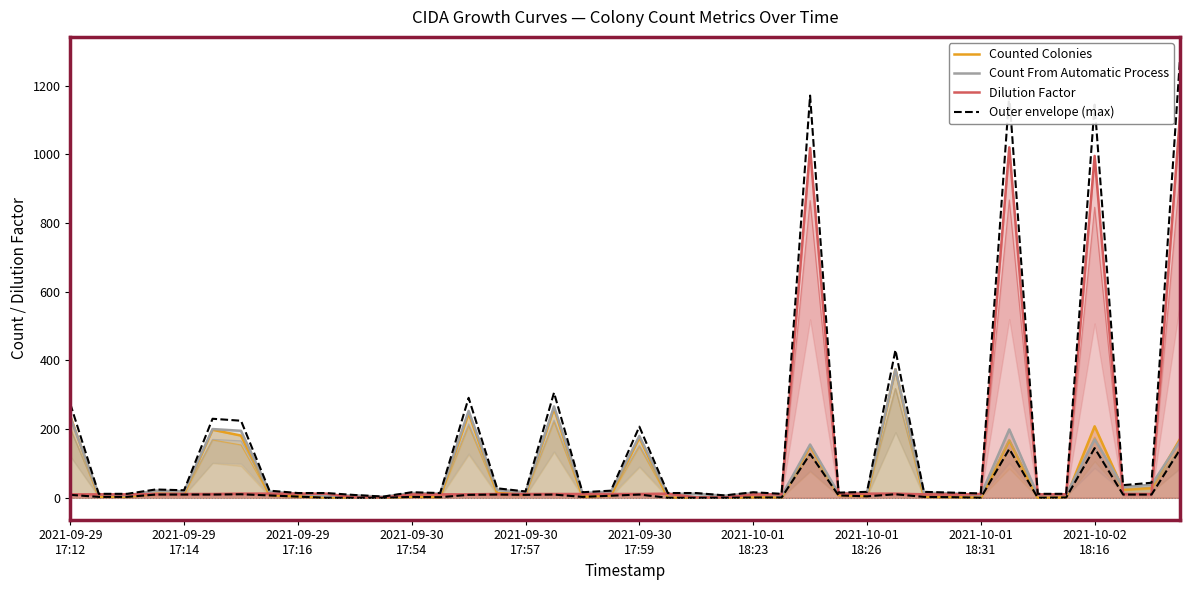

Is it true that Outer envelope (max) equals 15.6 at 37?

False